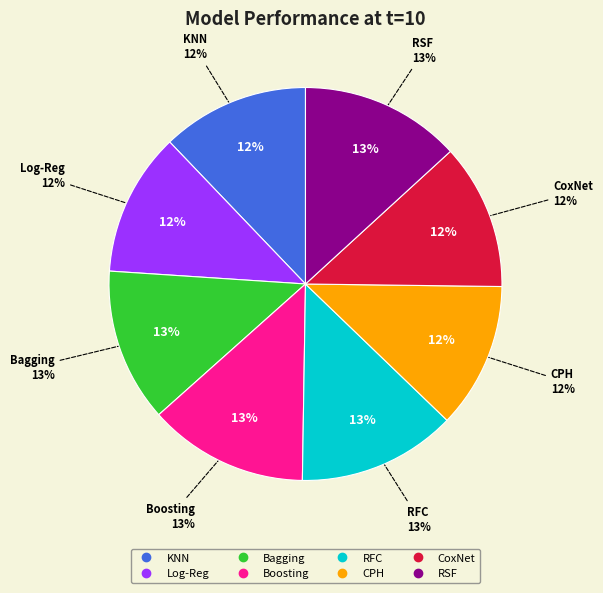

Combined, what portion of the pie is CPH and KNN?

24.1%